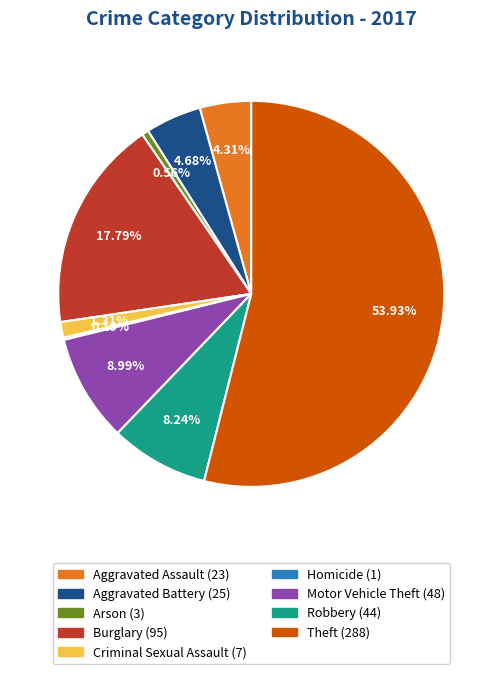

Is the sum of Aggravated Battery and Criminal Sexual Assault greater than half?

No